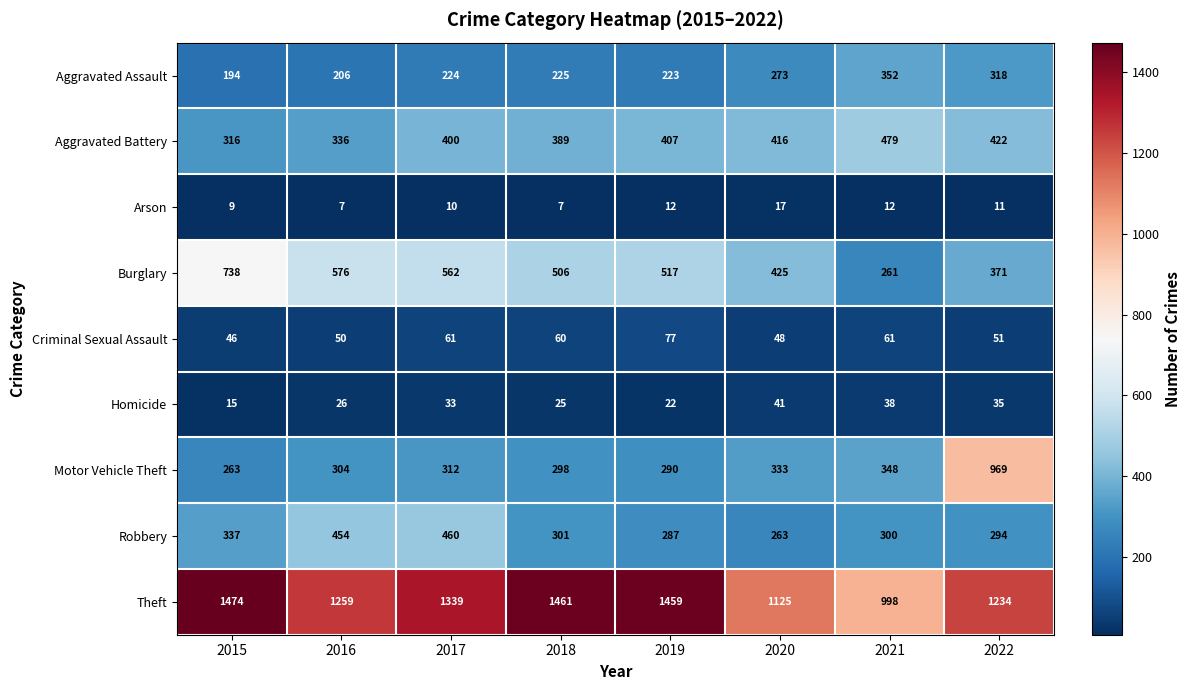

Rank the series at 2015 from lowest to highest value.

Arson, Homicide, Criminal Sexual Assault, Aggravated Assault, Motor Vehicle Theft, Aggravated Battery, Robbery, Burglary, Theft